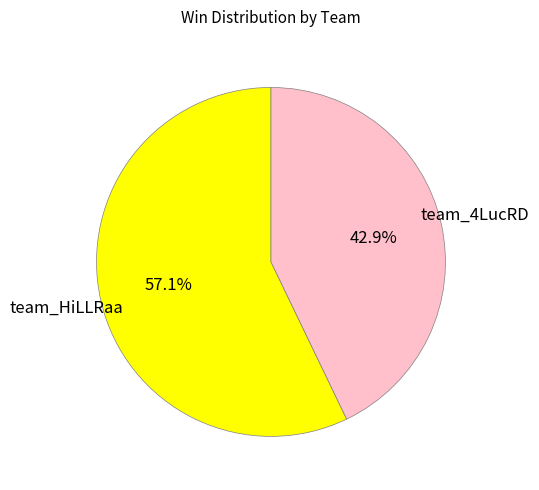

What is the ratio of the value at team_HiLLRaa to the value at team_4LucRD?

1.3